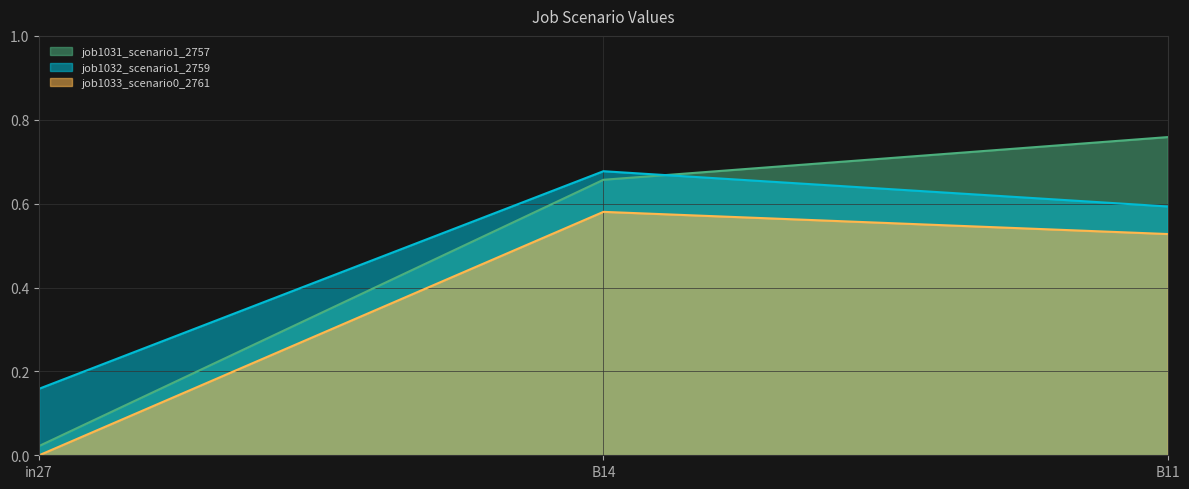

Is the value of job1033_scenario0_2761 at B14 greater than the value of job1032_scenario1_2759 at in27?

Yes